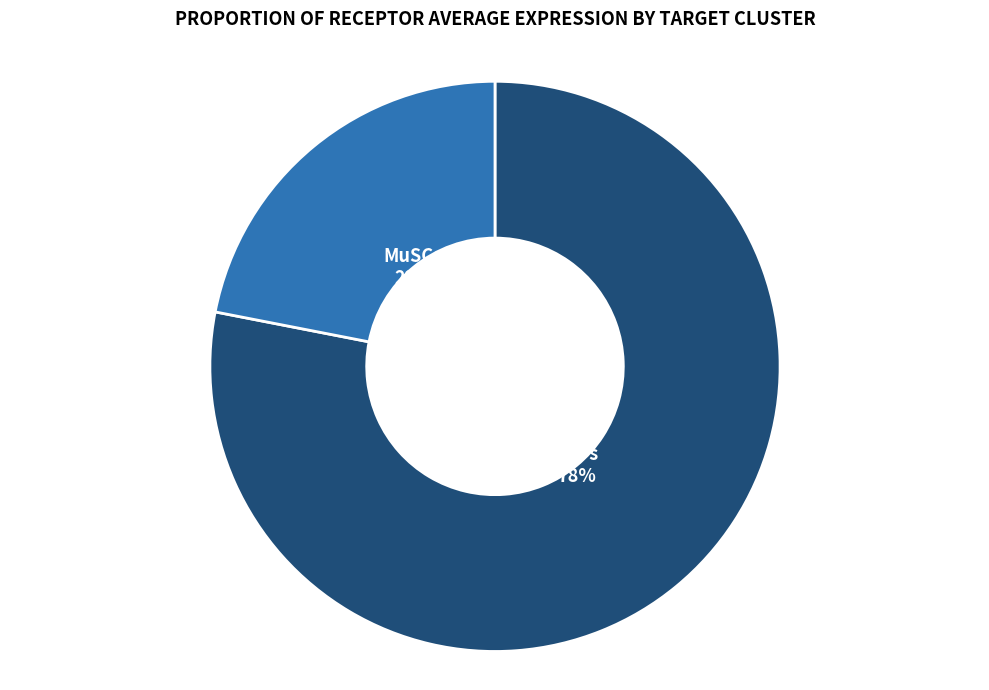

Count the number of slices in the pie.

2